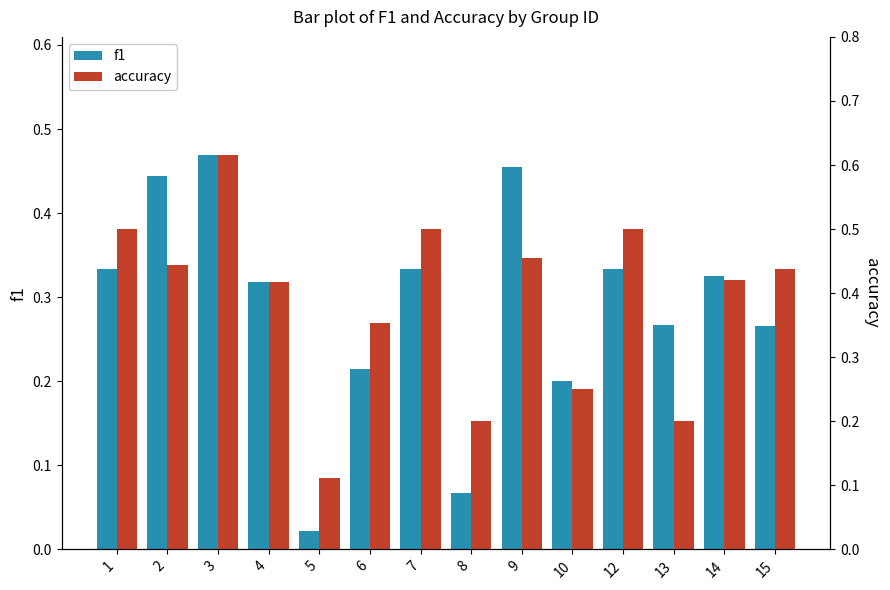

What are all the series names shown in the legend?

f1, accuracy